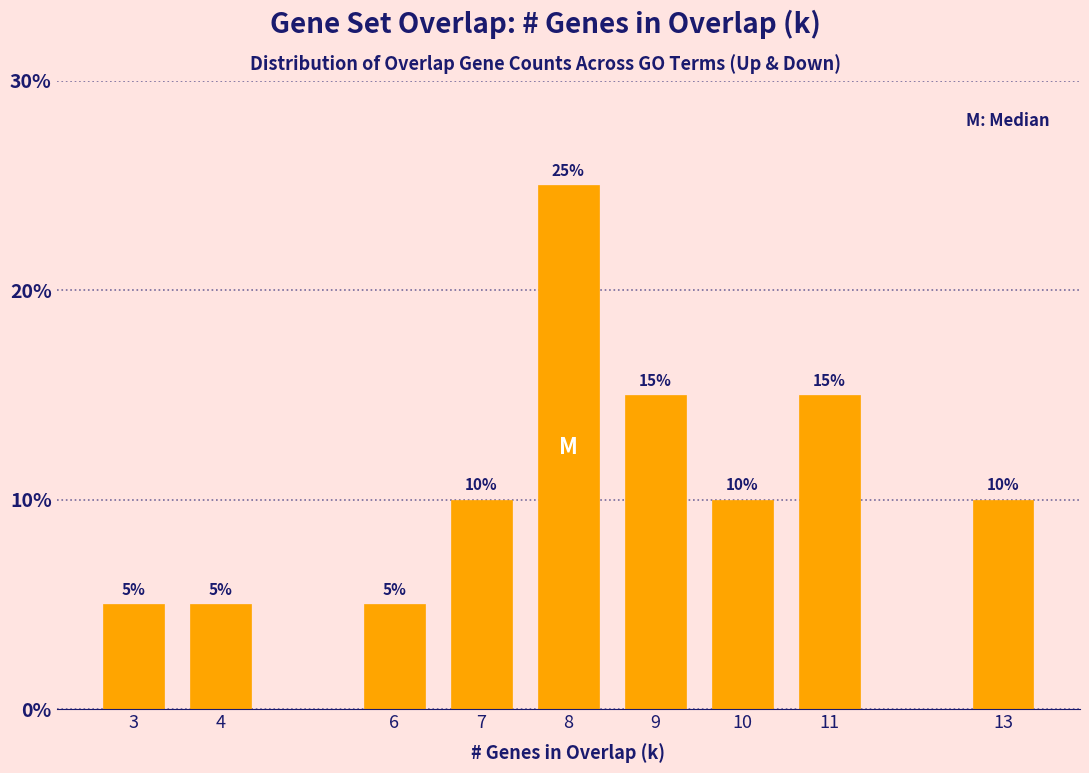

Reading right to left, transcribe all the data shown in this chart.

13=10	11=15	10=10	9=15	8=25	7=10	6=5	4=5	3=5